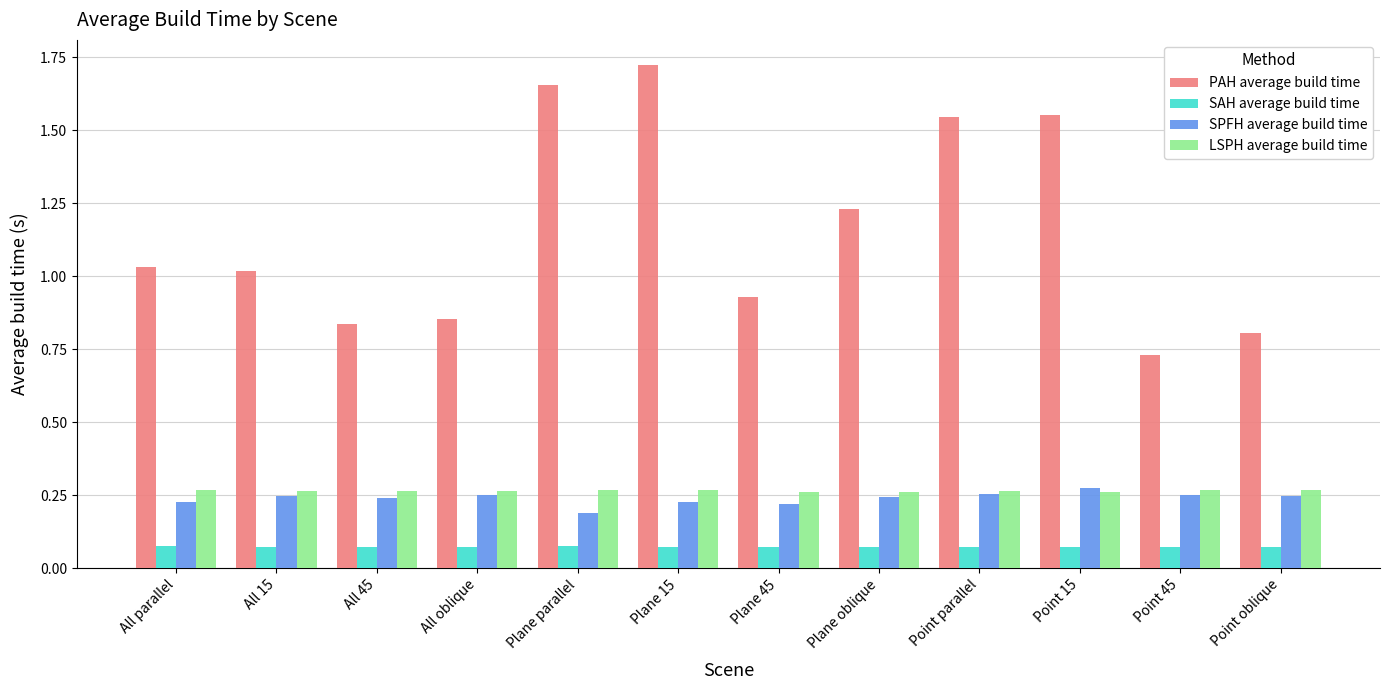

What position from the left is Point parallel?

9